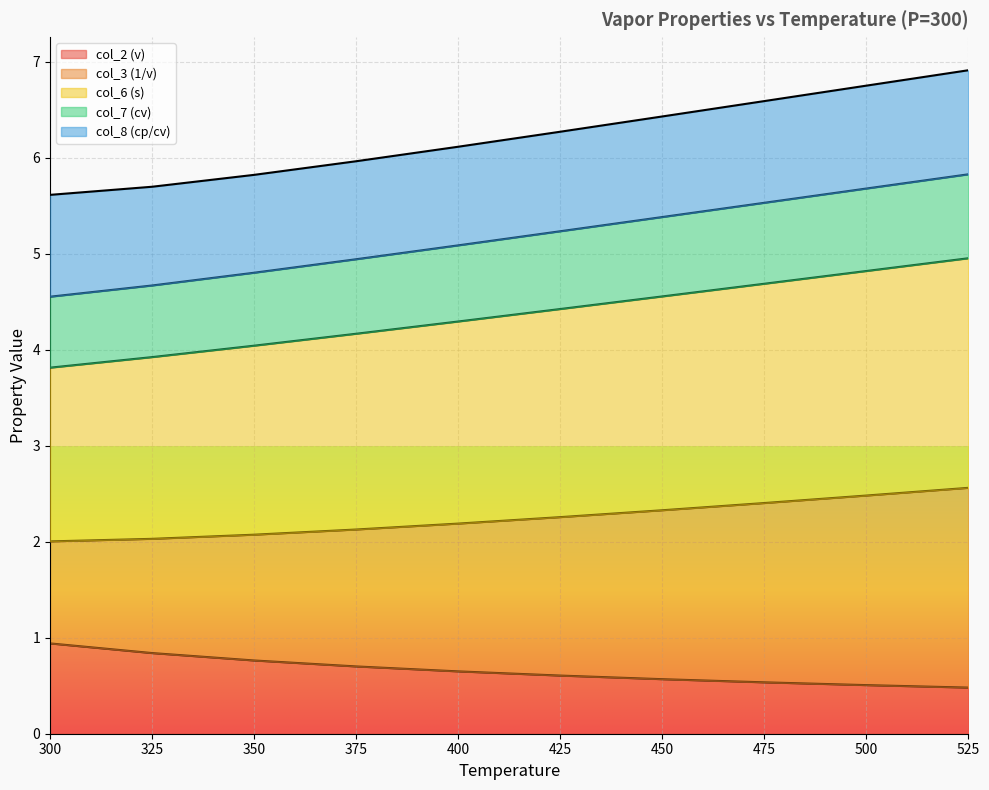

How many categories are shown in the chart?

10